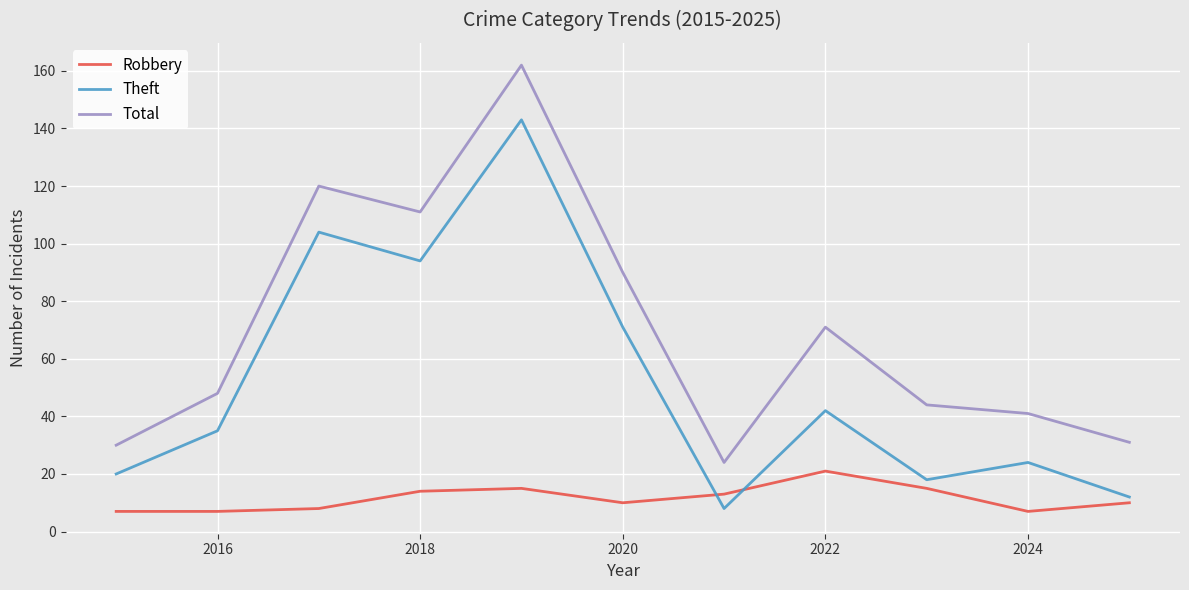

What is the difference between the maximum and minimum values in the Theft series?

135